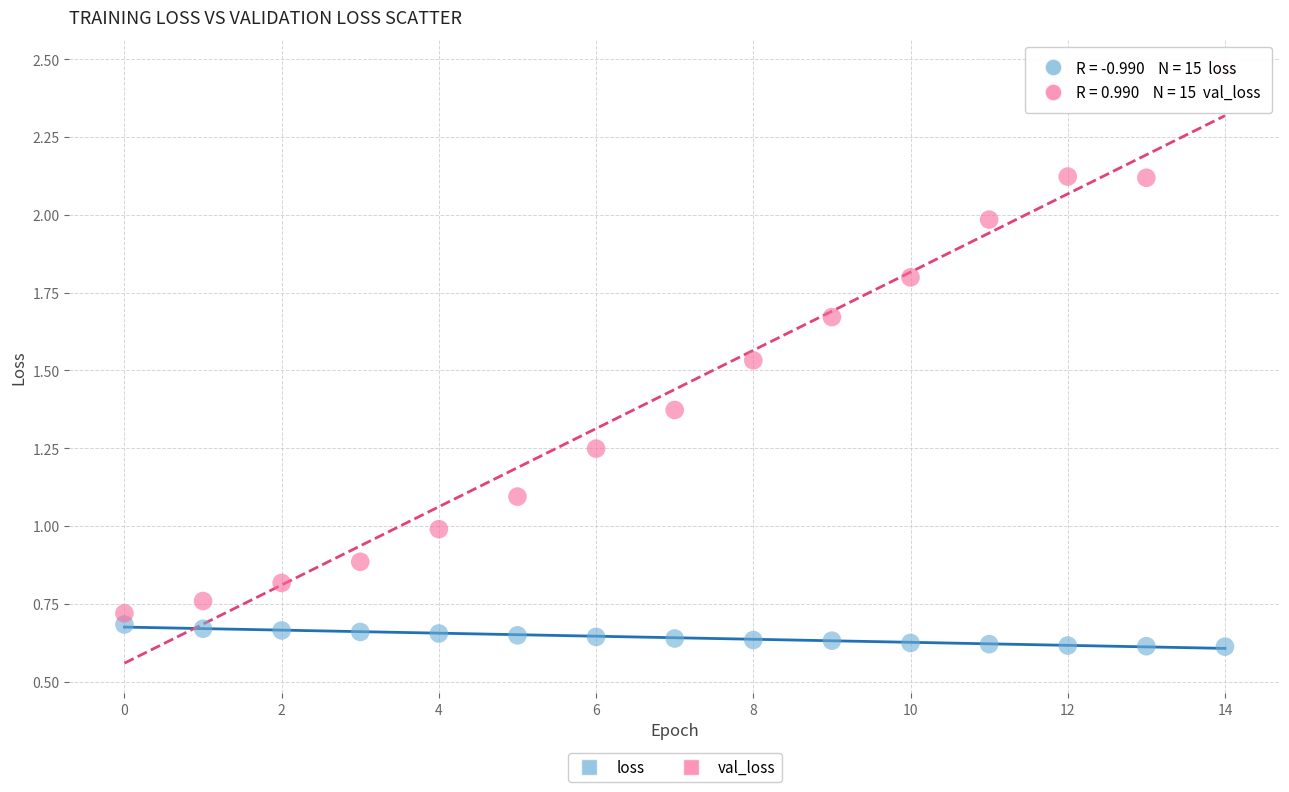

Which series has the widest spread of Y values?

val_loss